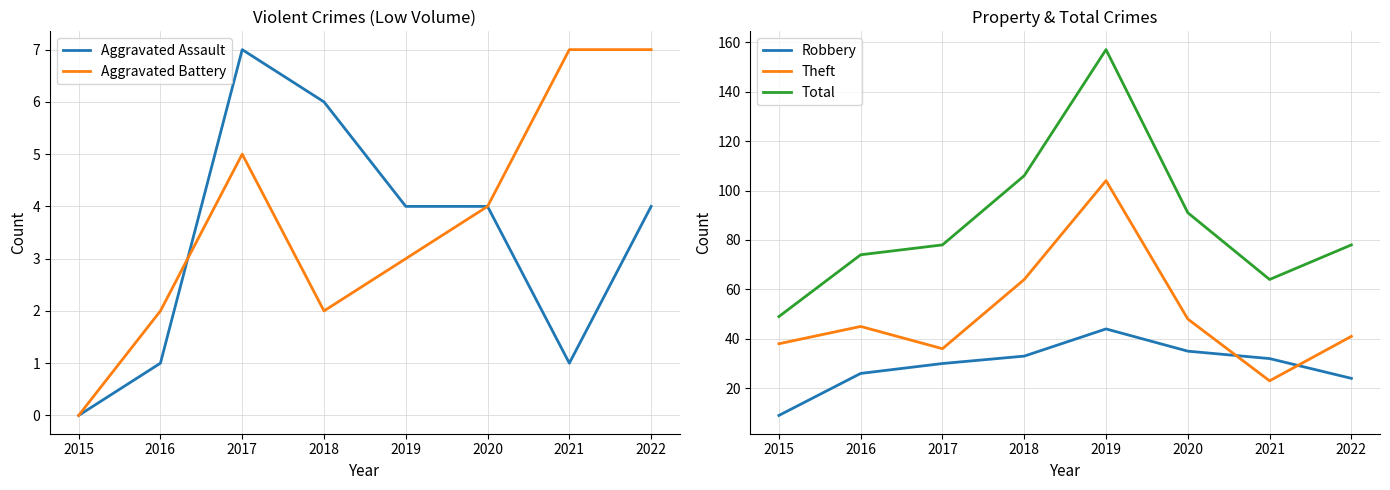

At which label is Theft closest to 63?

2018